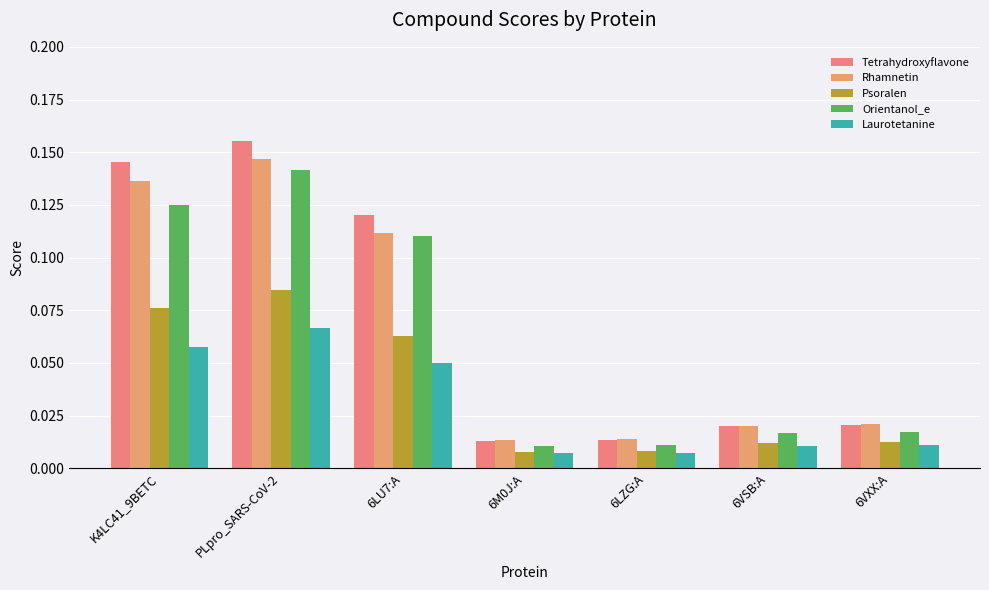

Reading left to right, transcribe all the data shown in this chart.

Tetrahydroxyflavone: 0.1	0.2	0.1	0.0	0.0	0.0	0.0
Rhamnetin: 0.1	0.1	0.1	0.0	0.0	0.0	0.0
Psoralen: 0.1	0.1	0.1	0.0	0.0	0.0	0.0
Orientanol_e: 0.1	0.1	0.1	0.0	0.0	0.0	0.0
Laurotetanine: 0.1	0.1	0.0	0.0	0.0	0.0	0.0